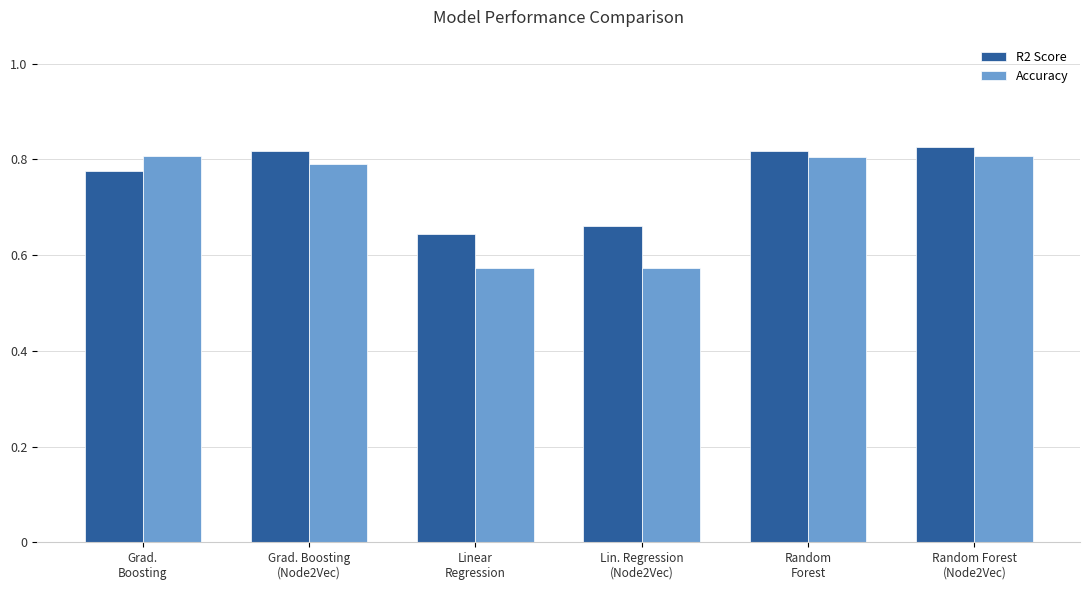

What is the label of the 1st bar from the right?

Random Forest
(Node2Vec)